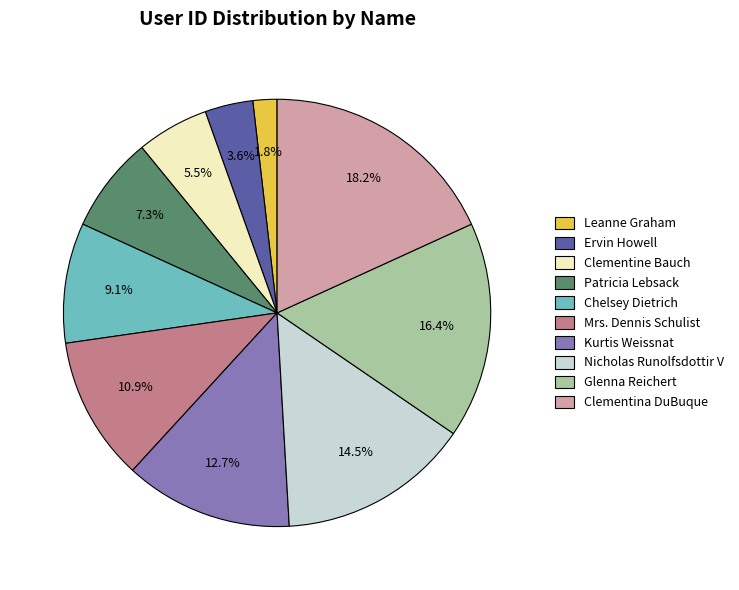

Is there a majority slice in this chart?

No